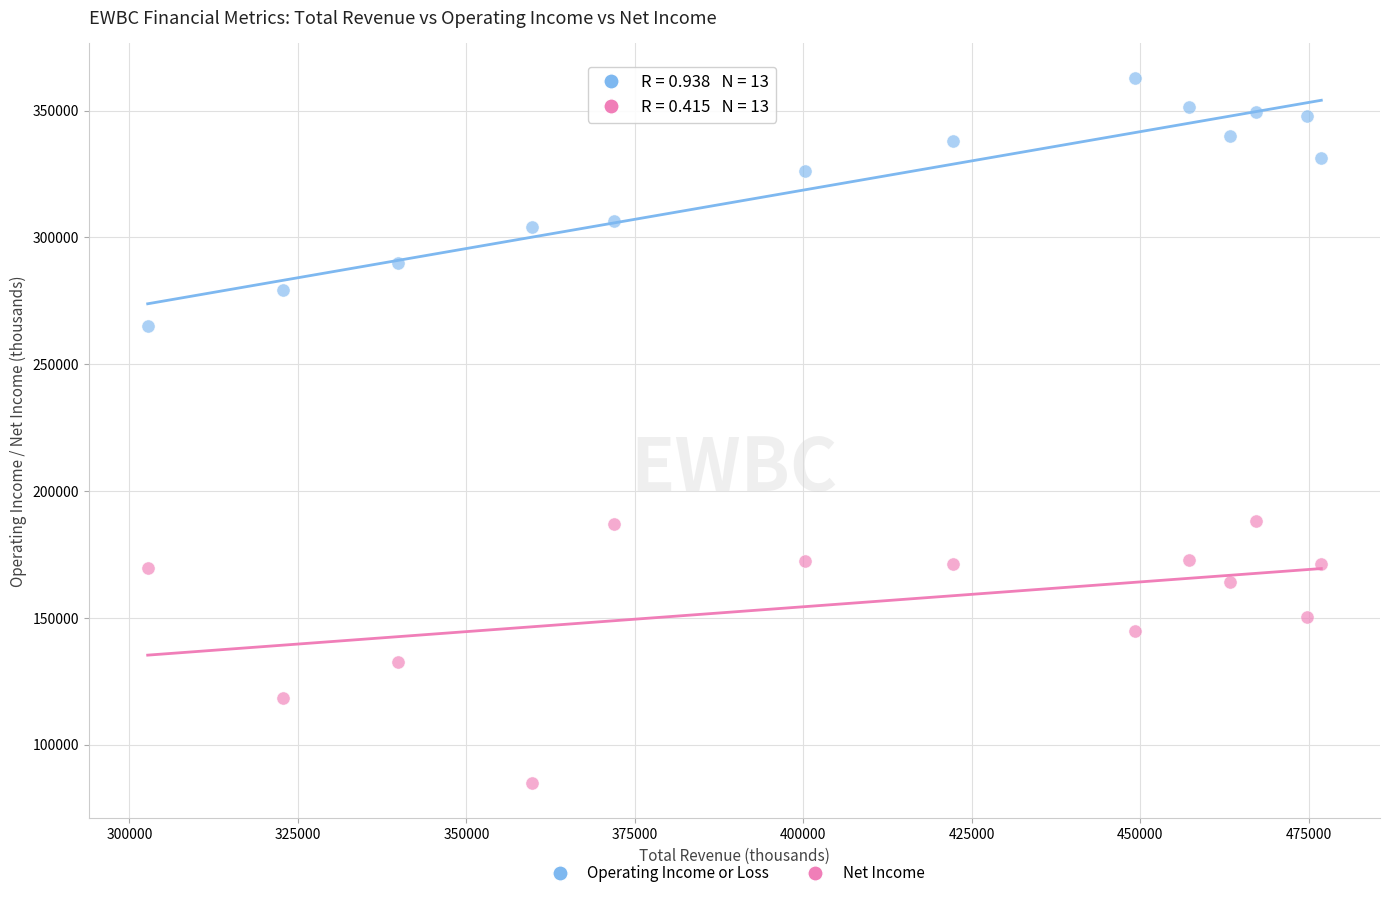

Which series has the largest Y range (max minus min)?

Net Income